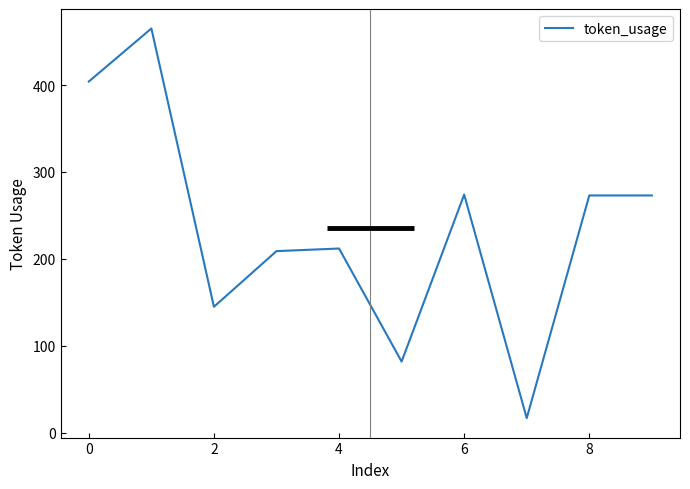

Does the chart have visible grid lines?

No